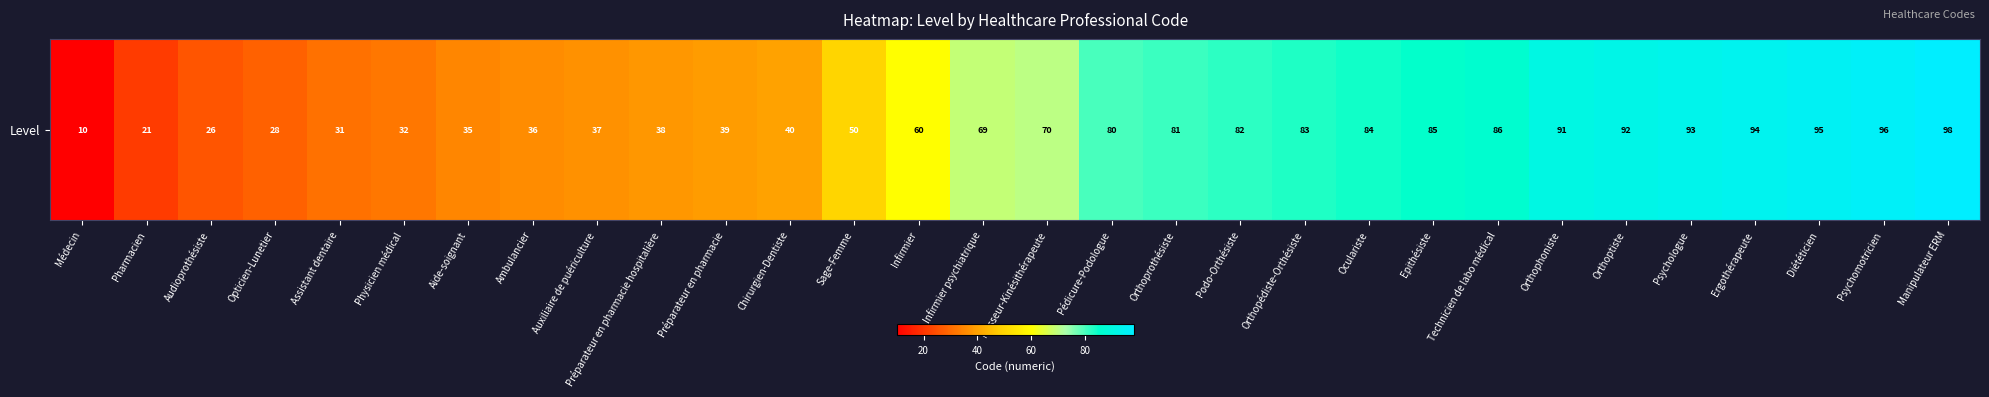

Reading right to left, list all the values displayed in this chart.

Manipulateur ERM=98	Psychomotricien=96	Diététicien=95	Ergothérapeute=94	Psychologue=93	Orthoptiste=92	Orthophoniste=91	Technicien de labo médical=86	Epithésiste=85	Oculariste=84	Orthopédiste-Orthésiste=83	Podo-Orthésiste=82	Orthoprothésiste=81	Pédicure-Podologue=80	Masseur-Kinésithérapeute=70	Infirmier psychiatrique=69	Infirmier=60	Sage-Femme=50	Chirurgien-Dentiste=40	Préparateur en pharmacie=39	Préparateur en pharmacie hospitalière=38	Auxiliaire de puériculture=37	Ambulancier=36	Aide-soignant=35	Physicien médical=32	Assistant dentaire=31	Opticien-Lunetier=28	Audioprothésiste=26	Pharmacien=21	Médecin=10